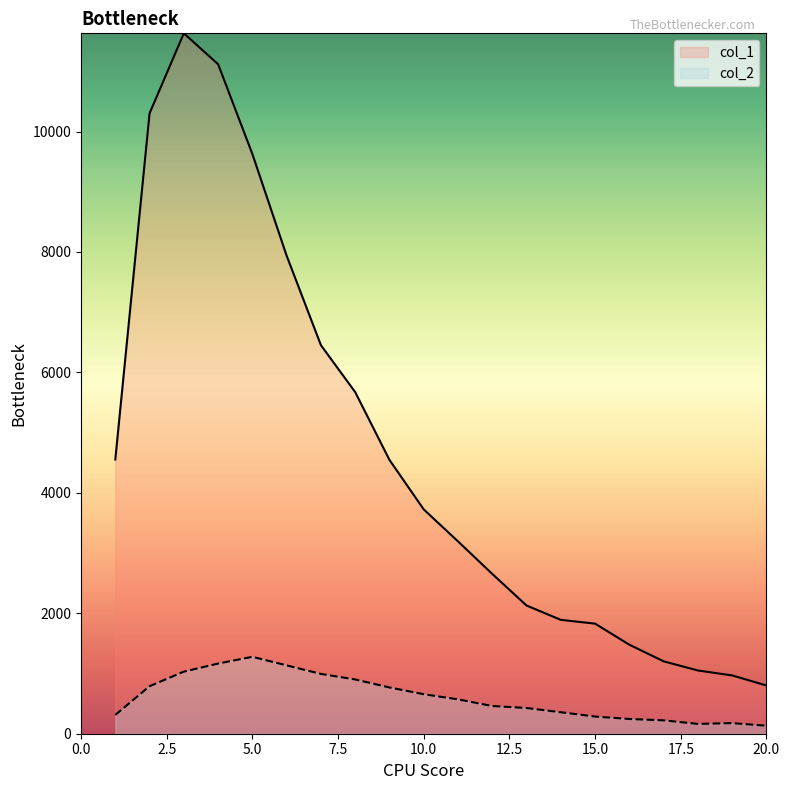

True or false: col_2 has a value of 285 at 15.0.

True